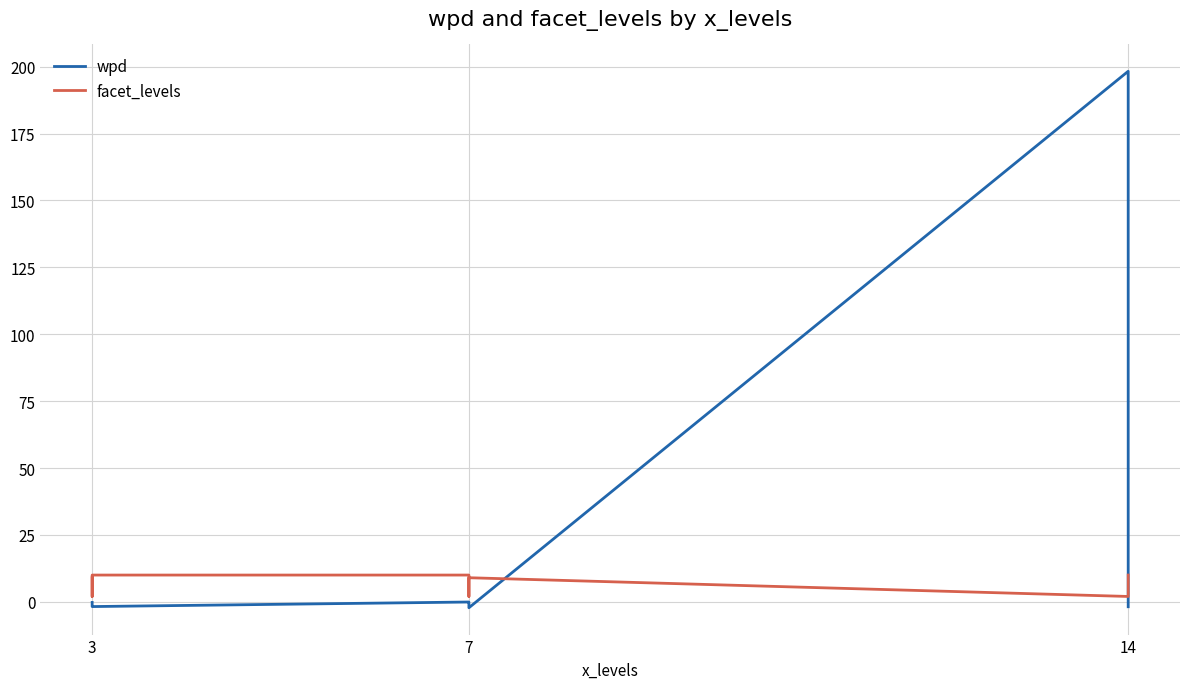

How many values in the wpd series exceed 0?

1